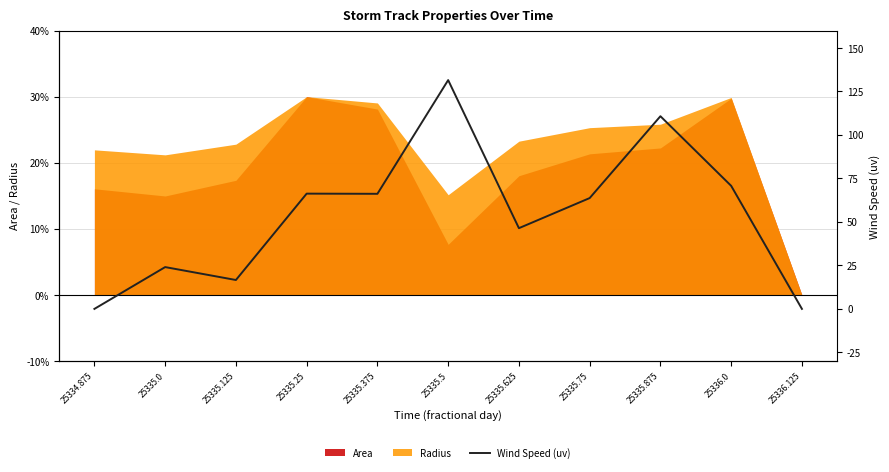

Where is the data nearest to the value 65?

25335.375